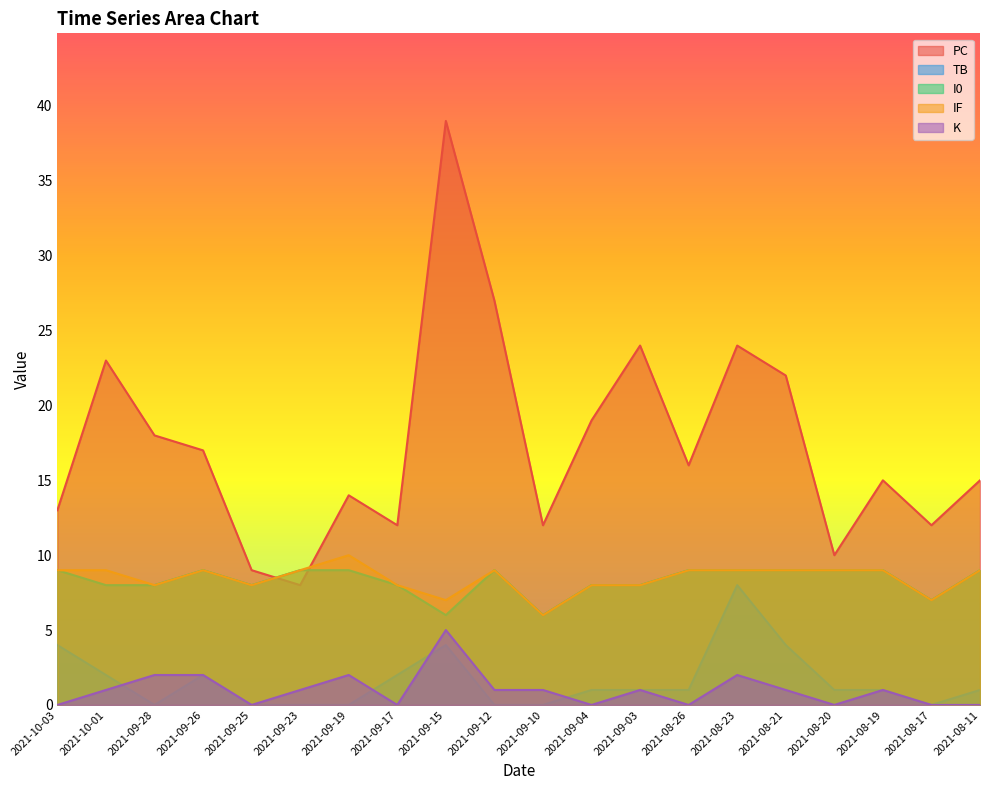

Reading right to left, what are all the values shown in this chart?

PC: 2021-08-11=15	2021-08-17=12	2021-08-19=15	2021-08-20=10	2021-08-21=22	2021-08-23=24	2021-08-26=16	2021-09-03=24	2021-09-04=19	2021-09-10=12	2021-09-12=27	2021-09-15=39	2021-09-17=12	2021-09-19=14	2021-09-23=8	2021-09-25=9	2021-09-26=17	2021-09-28=18	2021-10-01=23	2021-10-03=13
TB: 2021-08-11=1	2021-08-17=0	2021-08-19=1	2021-08-20=1	2021-08-21=4	2021-08-23=8	2021-08-26=1	2021-09-03=1	2021-09-04=1	2021-09-10=0	2021-09-12=0	2021-09-15=4	2021-09-17=2	2021-09-19=0	2021-09-23=0	2021-09-25=0	2021-09-26=2	2021-09-28=0	2021-10-01=2	2021-10-03=4
I0: 2021-08-11=9	2021-08-17=7	2021-08-19=9	2021-08-20=9	2021-08-21=9	2021-08-23=9	2021-08-26=9	2021-09-03=8	2021-09-04=8	2021-09-10=6	2021-09-12=9	2021-09-15=6	2021-09-17=8	2021-09-19=9	2021-09-23=9	2021-09-25=8	2021-09-26=9	2021-09-28=8	2021-10-01=8	2021-10-03=9
IF: 2021-08-11=9	2021-08-17=7	2021-08-19=9	2021-08-20=9	2021-08-21=9	2021-08-23=9	2021-08-26=9	2021-09-03=8	2021-09-04=8	2021-09-10=6	2021-09-12=9	2021-09-15=7	2021-09-17=8	2021-09-19=10	2021-09-23=9	2021-09-25=8	2021-09-26=9	2021-09-28=8	2021-10-01=9	2021-10-03=9
K: 2021-08-11=0	2021-08-17=0	2021-08-19=1	2021-08-20=0	2021-08-21=1	2021-08-23=2	2021-08-26=0	2021-09-03=1	2021-09-04=0	2021-09-10=1	2021-09-12=1	2021-09-15=5	2021-09-17=0	2021-09-19=2	2021-09-23=1	2021-09-25=0	2021-09-26=2	2021-09-28=2	2021-10-01=1	2021-10-03=0